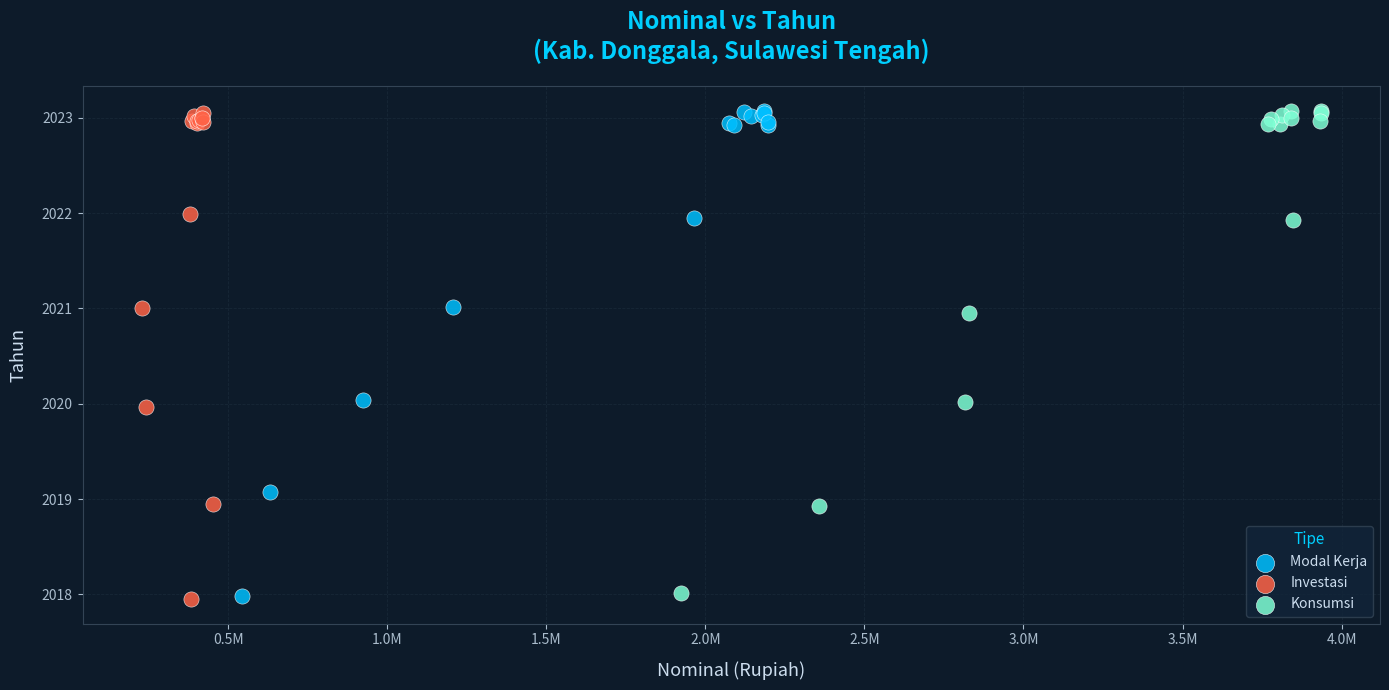

What are all the series names shown in the legend?

Modal Kerja, Investasi, Konsumsi